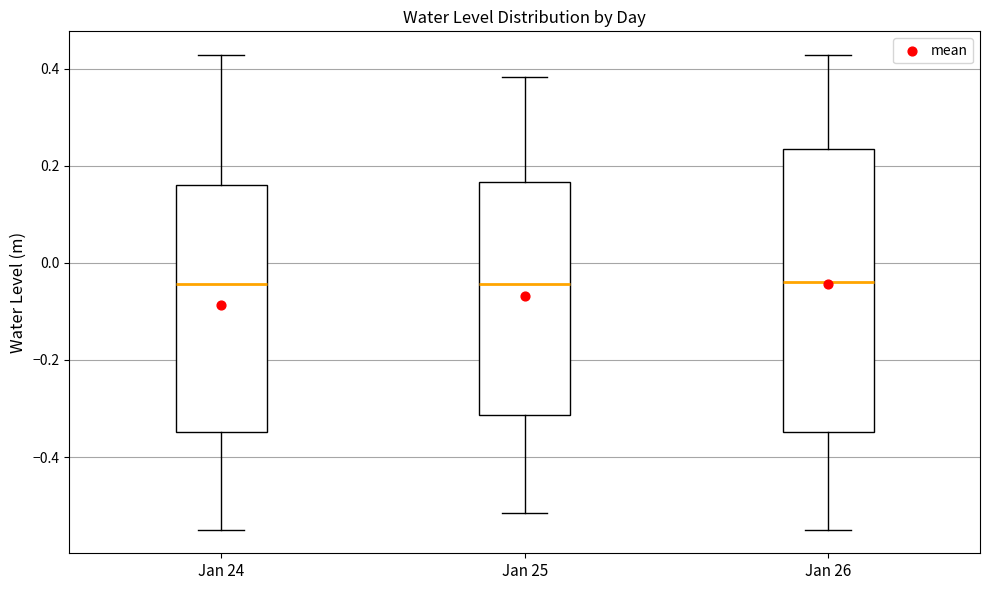

Reading left to right, transcribe this box plot: for each box, give where its median line is, the range the box spans, and where its two whiskers end, as read against the y-axis. The values are not printed on the chart, so give them approximately, as read against the axis.

Jan 24: median -0.04, box -0.34 to 0.16, whiskers -0.54 to 0.42
Jan 25: median -0.04, box -0.32 to 0.16, whiskers -0.52 to 0.38
Jan 26: median -0.04, box -0.34 to 0.24, whiskers -0.54 to 0.42